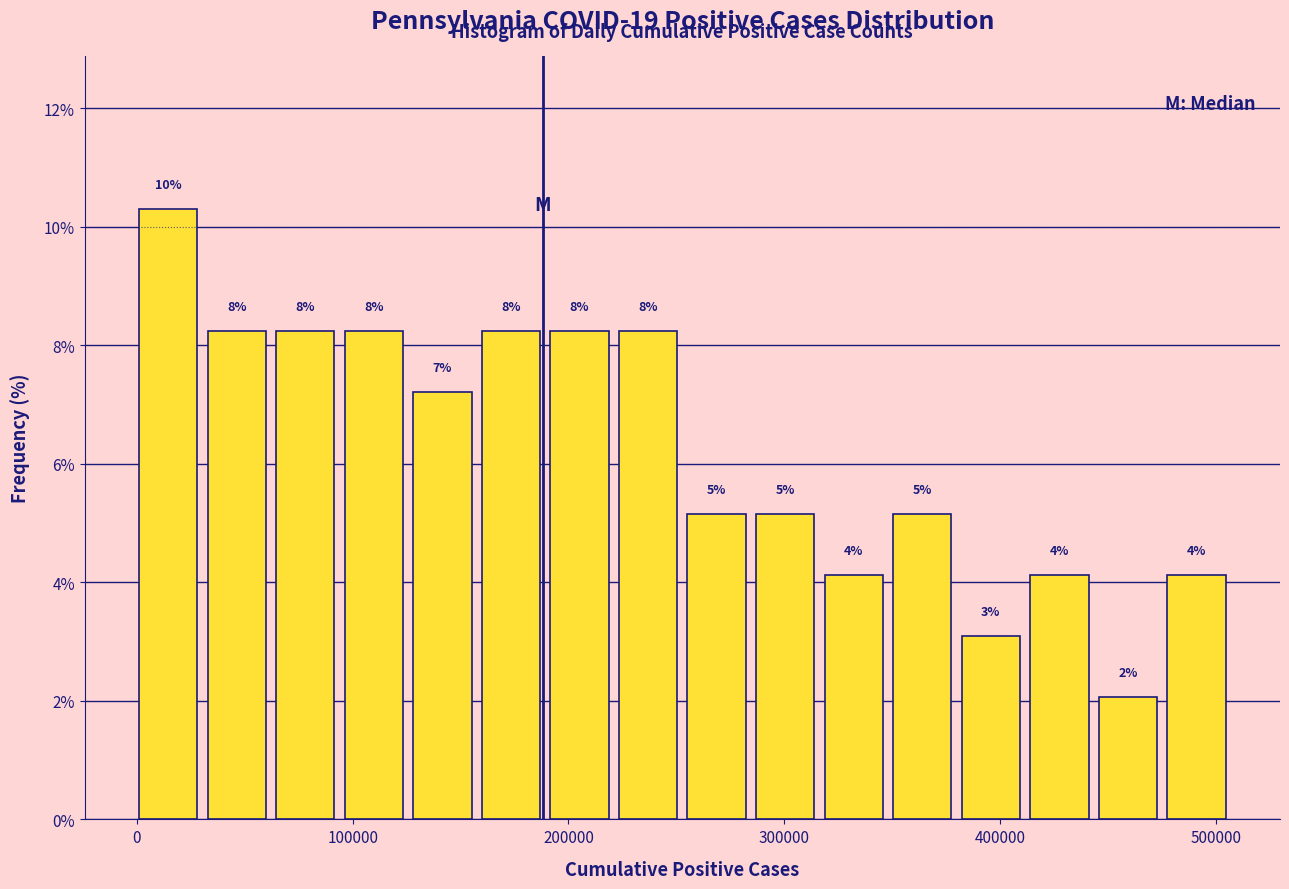

Around what value on the x-axis is the tallest bar? Give the approximate position of its centre, as read against the axis.

10000